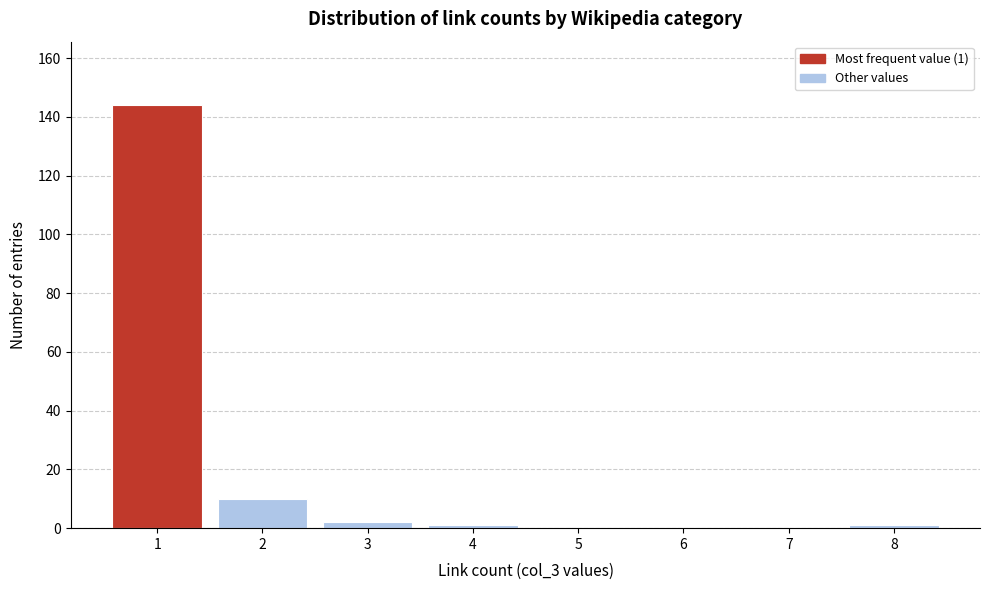

Reading left to right, transcribe all the data shown in this chart.

1=144	2=10	3=2	4=1	5=0	6=0	7=0	8=1